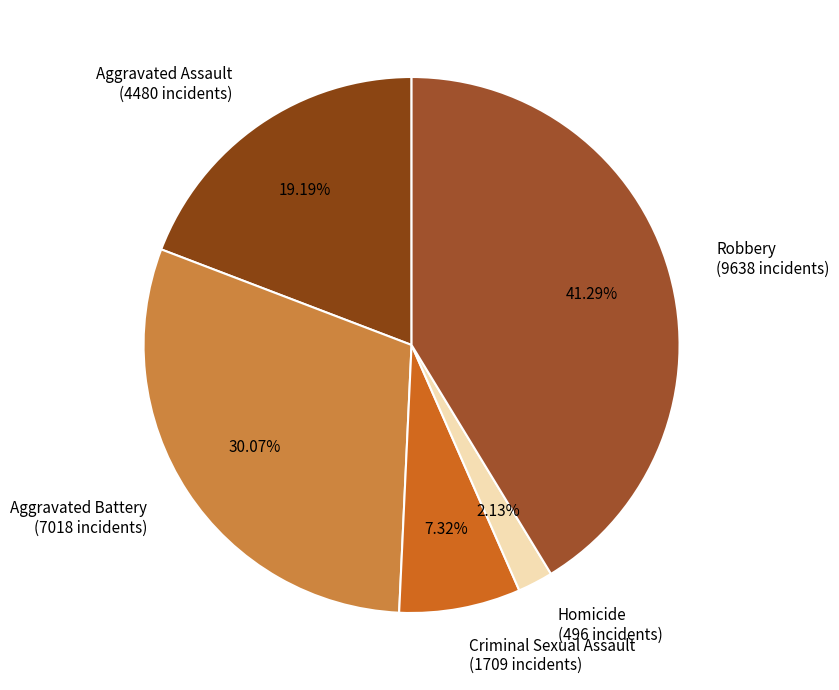

What percentage is NOT represented by Robbery?

58.7%